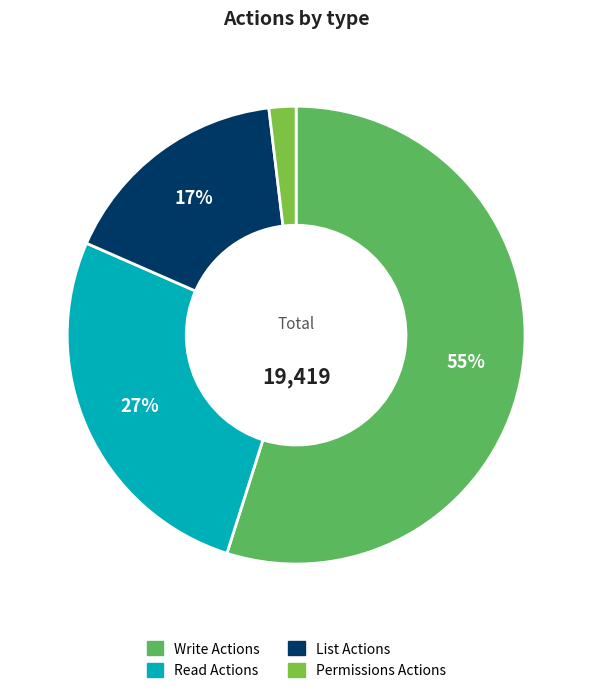

To the nearest percent, what is the average slice percentage?

25%